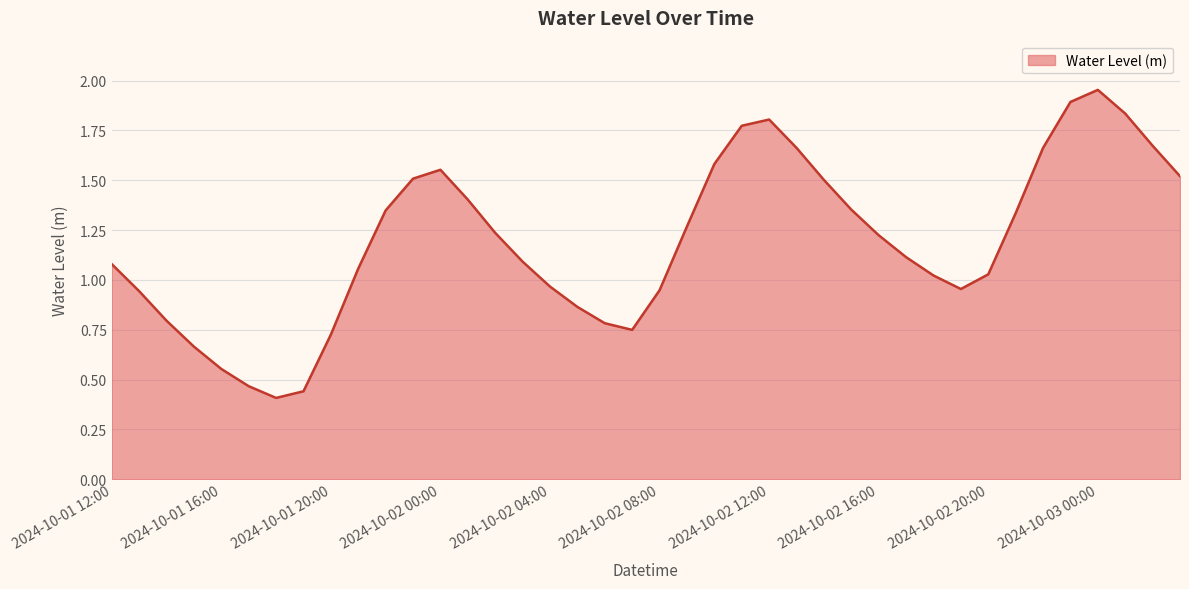

How many lines are shown in the chart?

1